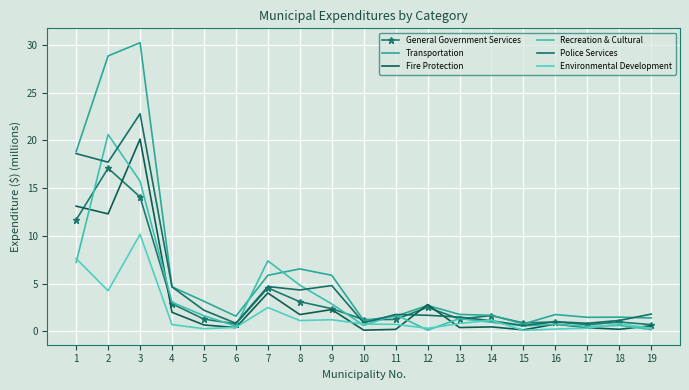

Is the value of Fire Protection at 9 greater than the value of General Government Services at 19?

Yes